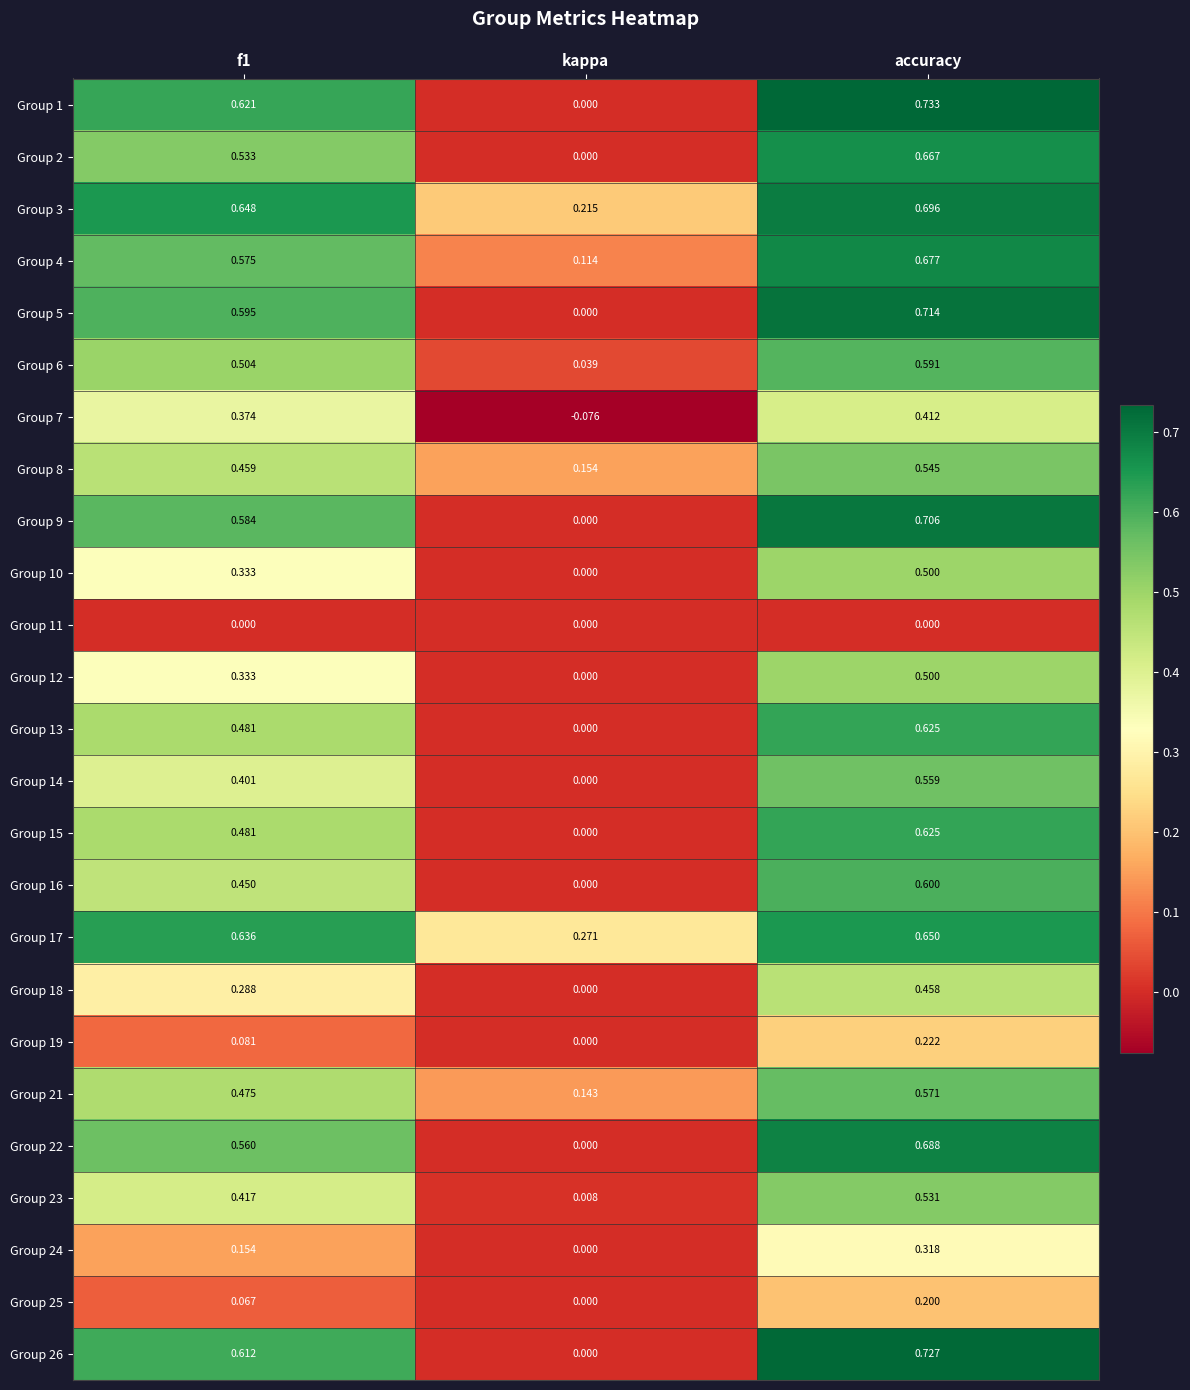

Is the value of Group 21 at accuracy greater than the value of Group 22 at kappa?

Yes